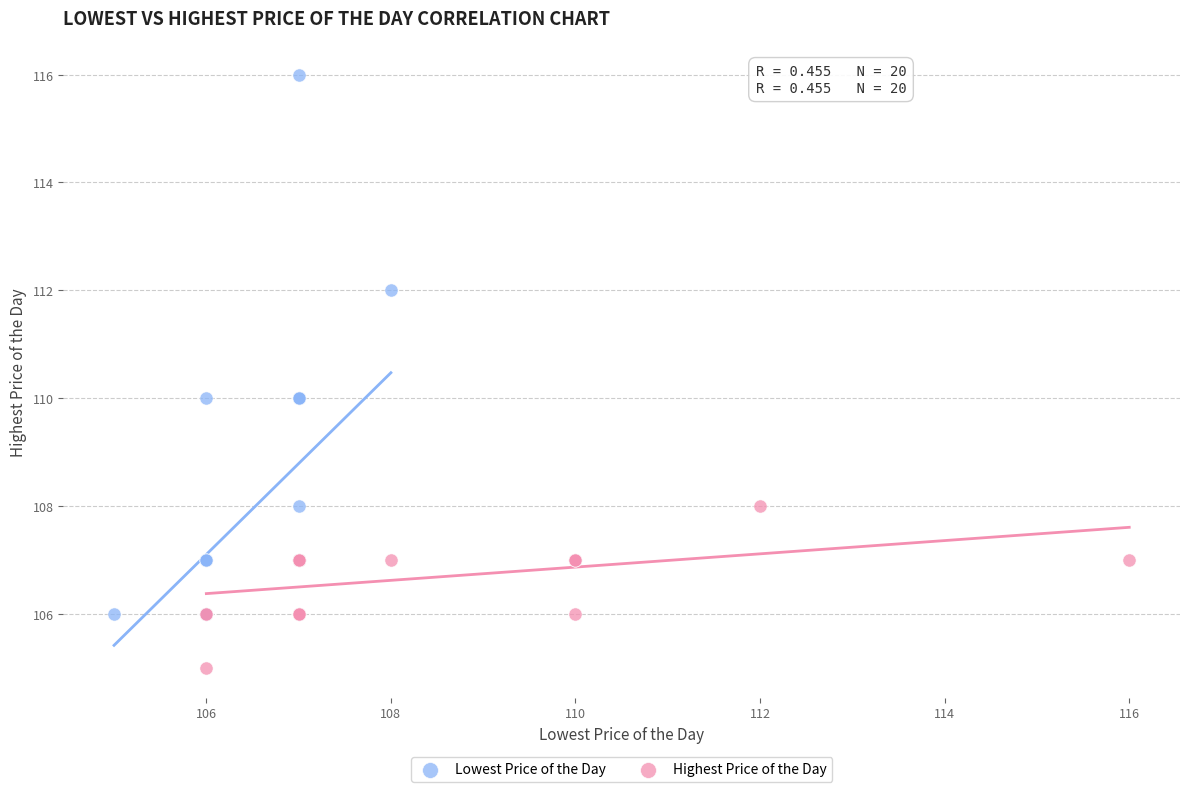

Which series reaches the maximum Y coordinate?

Lowest Price of the Day